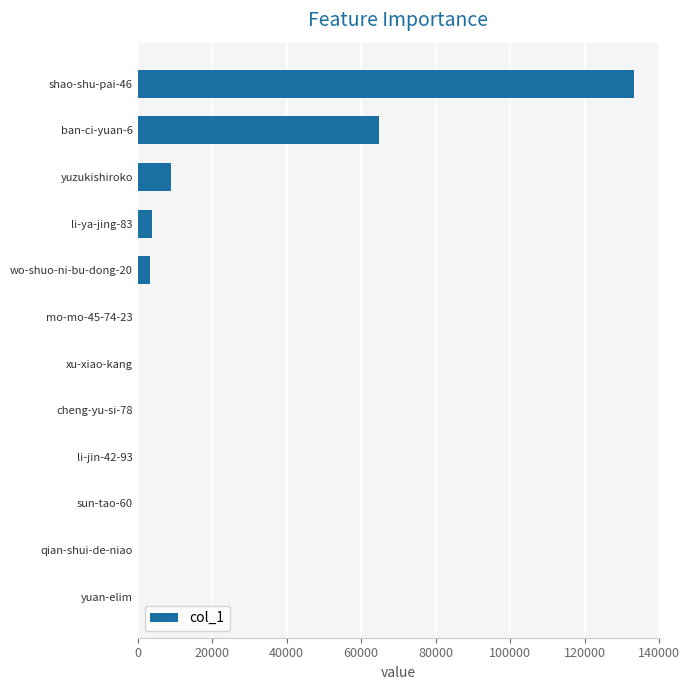

What is the sum of all values?

214485